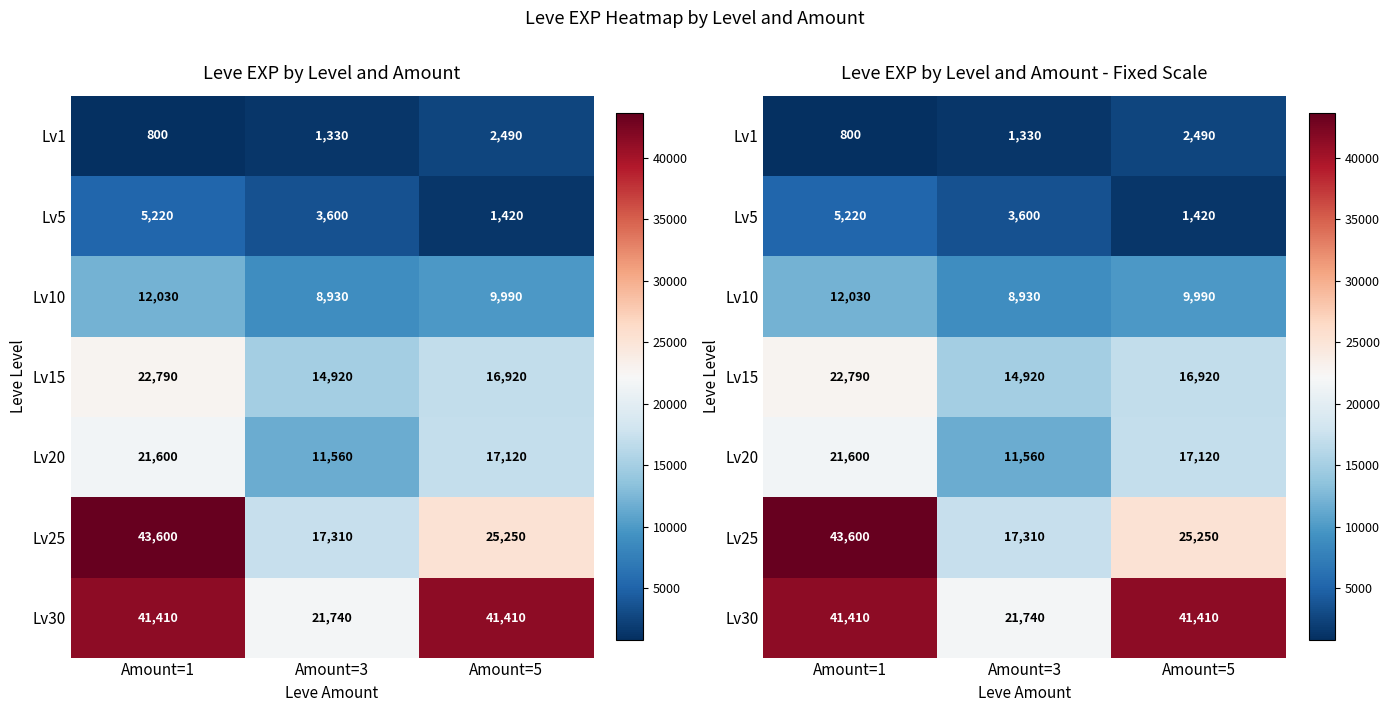

What is the difference between the maximum and minimum values in the Lv20 series?

10040